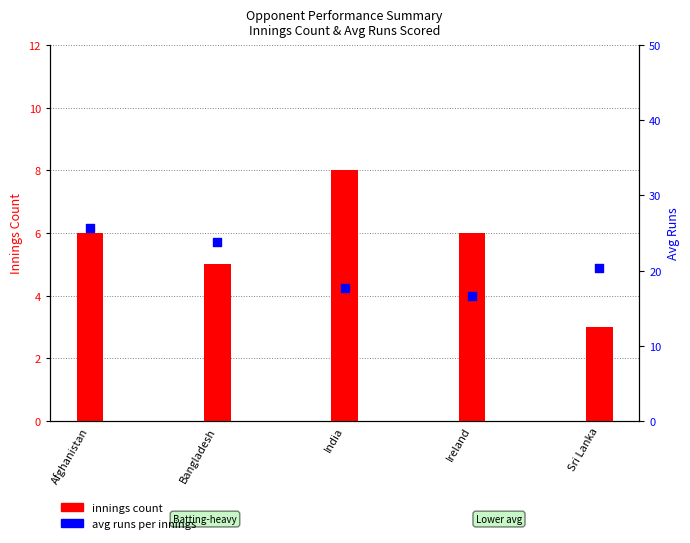

Which series reaches the maximum Y coordinate?

avg runs per innings